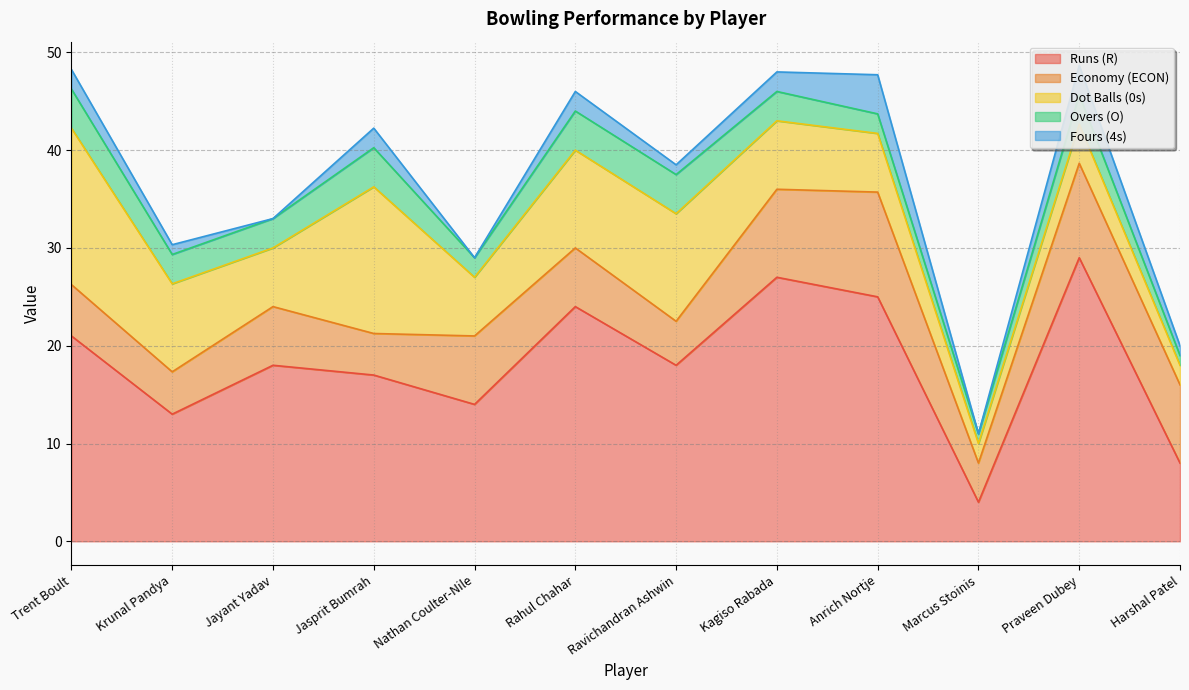

What is the value of the Dot Balls (0s) point at the 9th from the left?

6.0